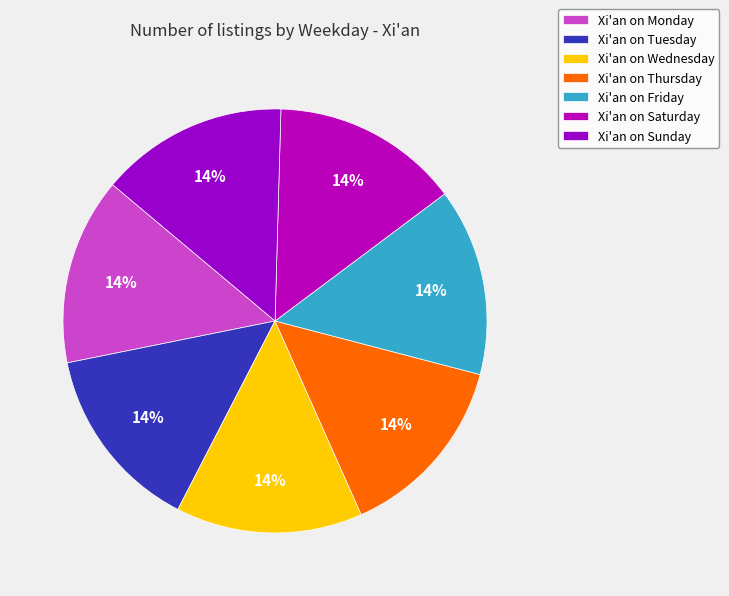

What is the smallest slice in the pie chart?

Sunday